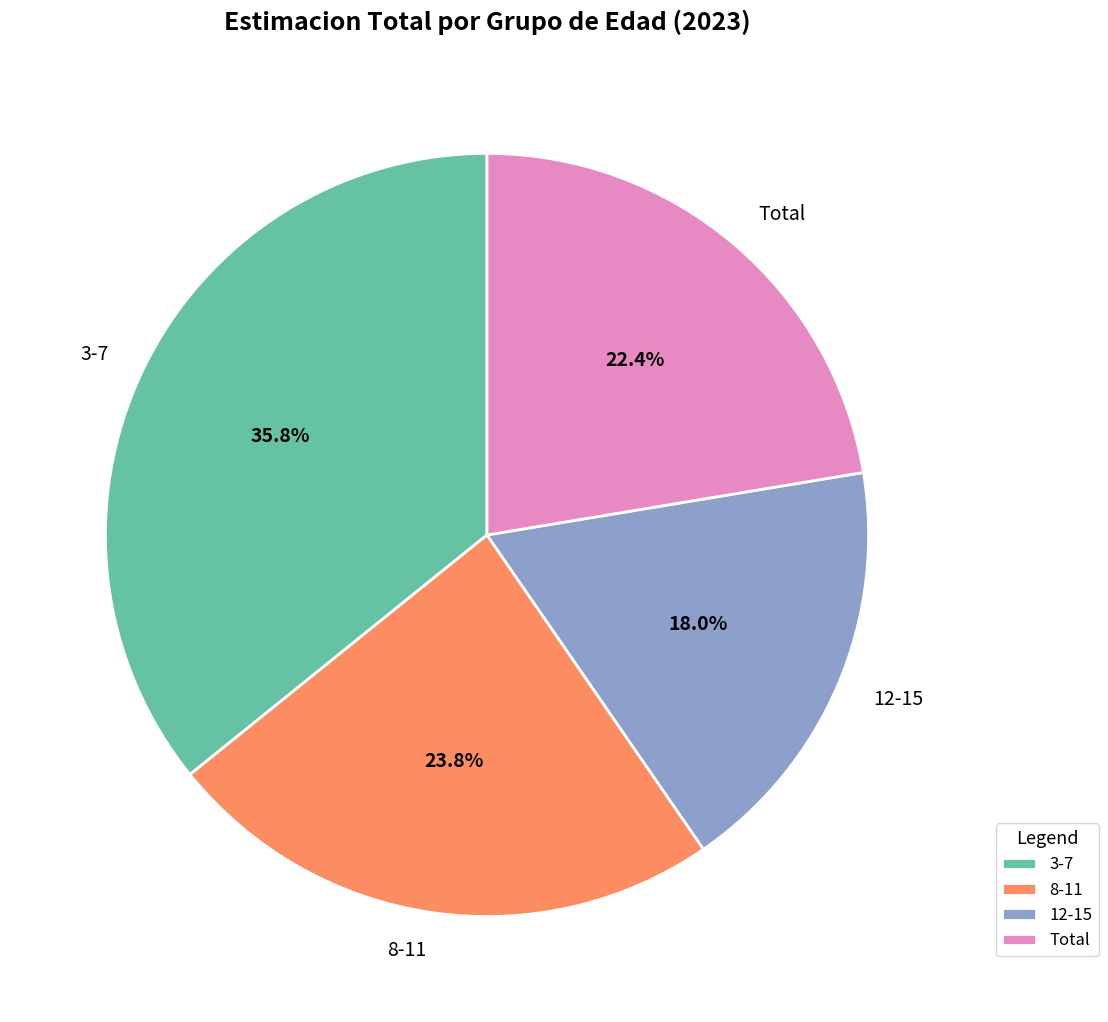

Which category has the smallest portion of the pie?

12-15